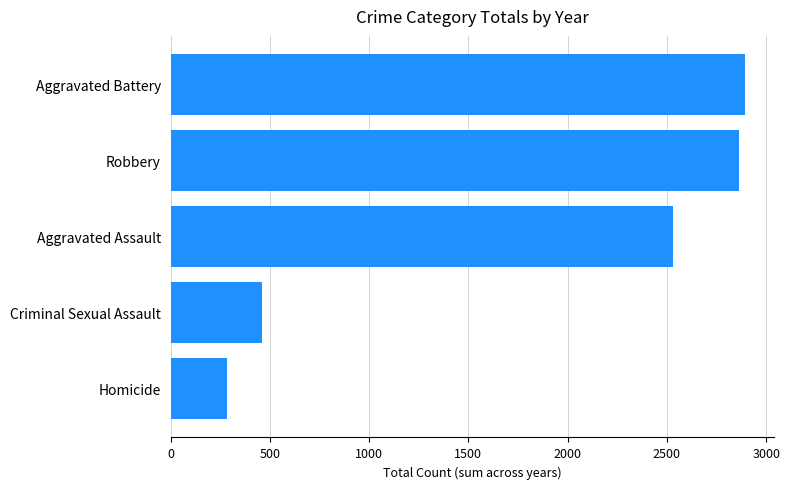

Reading bottom to top, list all the values displayed in this chart.

Homicide=282	Criminal Sexual Assault=459	Aggravated Assault=2531	Robbery=2862	Aggravated Battery=2895